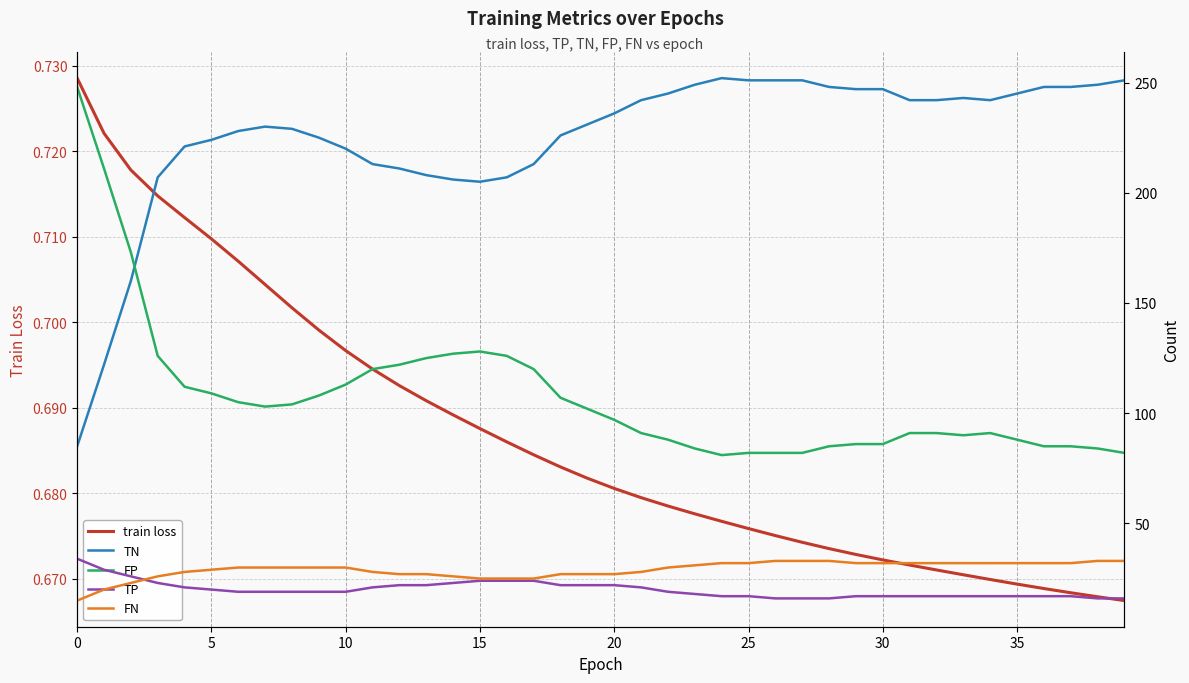

Is it true that FN equals 33.0 at 38?

True